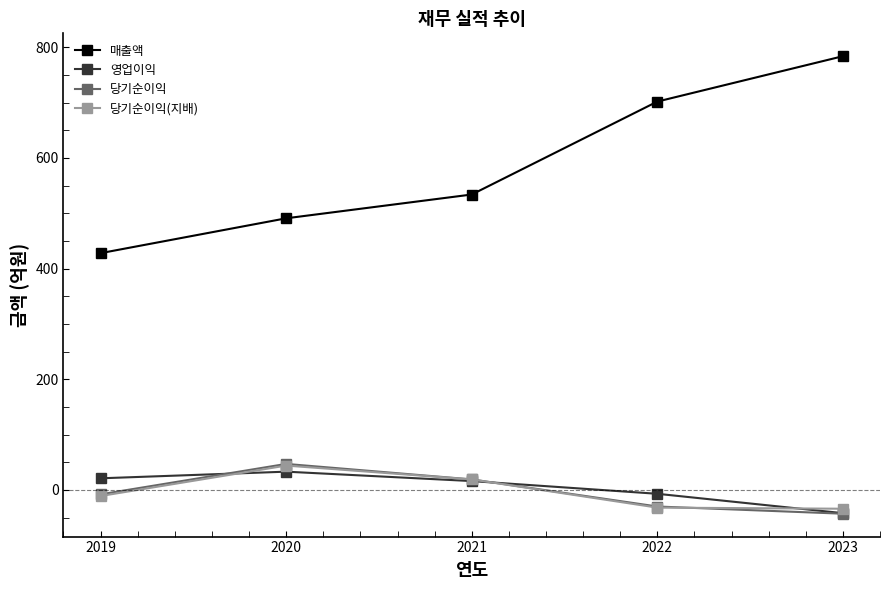

Which category has the highest value in the 당기순이익(지배) series?

2020